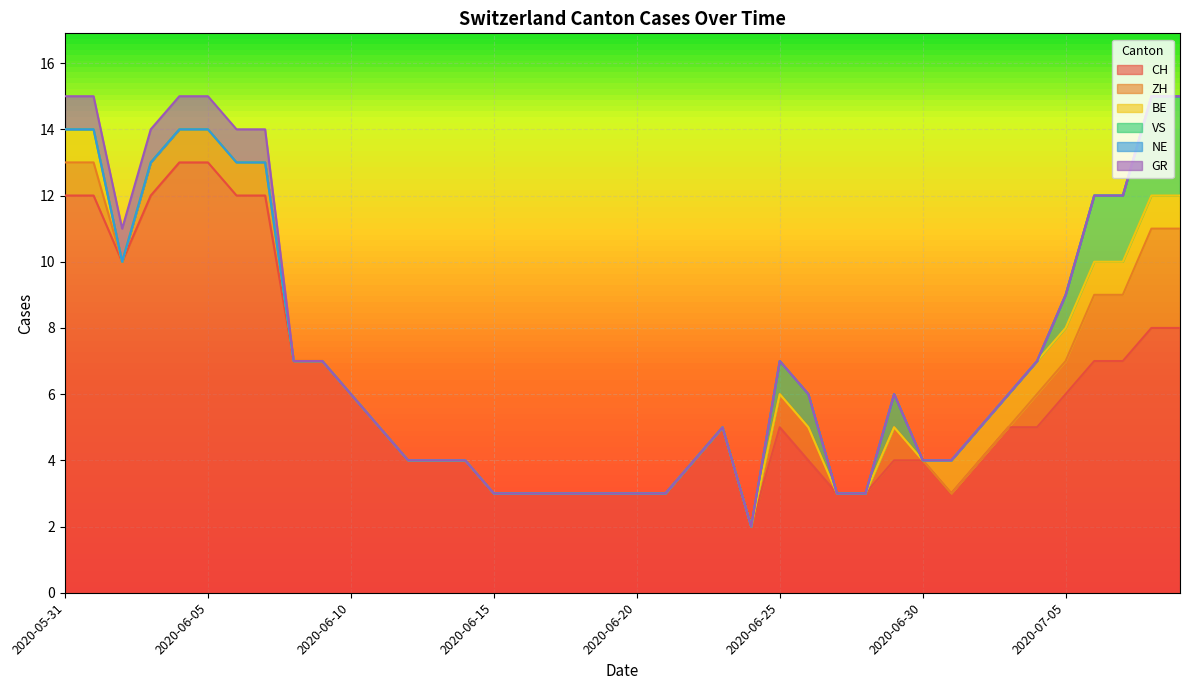

What is the label of the 29th point from the left?

2020-06-28